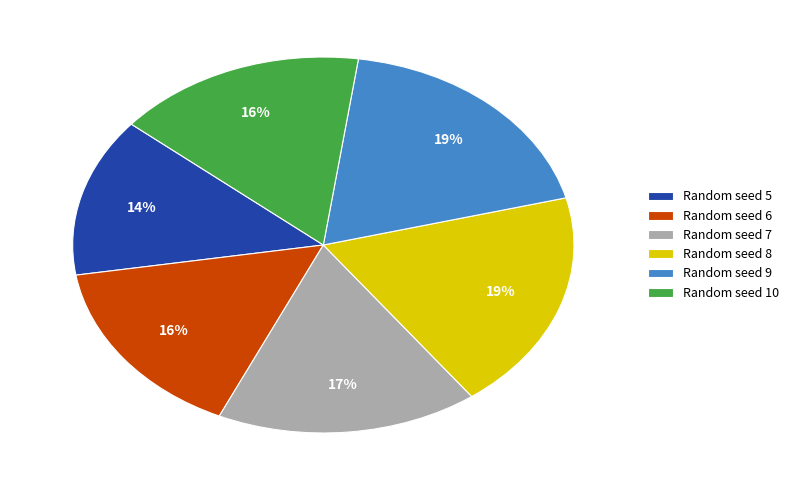

The Random seed 7 slice represents 17% of the pie. True or false?

True